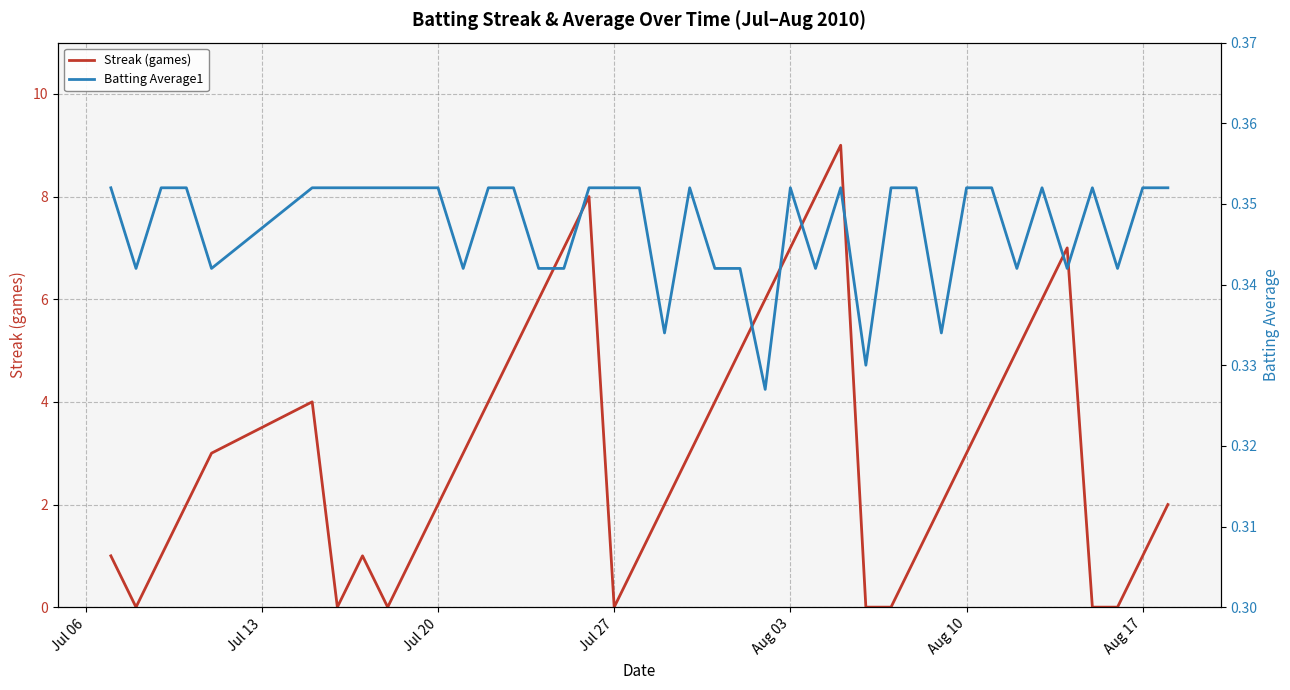

The Streak (games) series shows 7 at Aug 03. True or false?

True